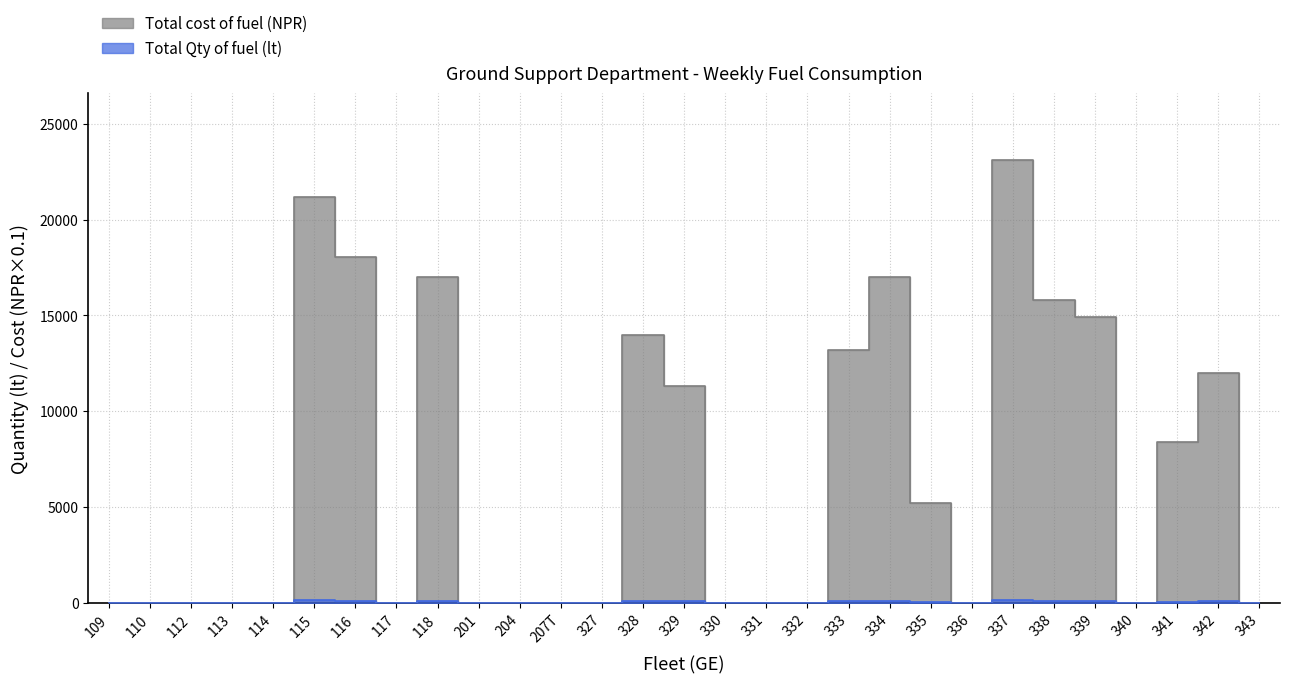

True or false: Total Qty of fuel (lt) and Total cost of fuel (NPR) cross at least once.

False